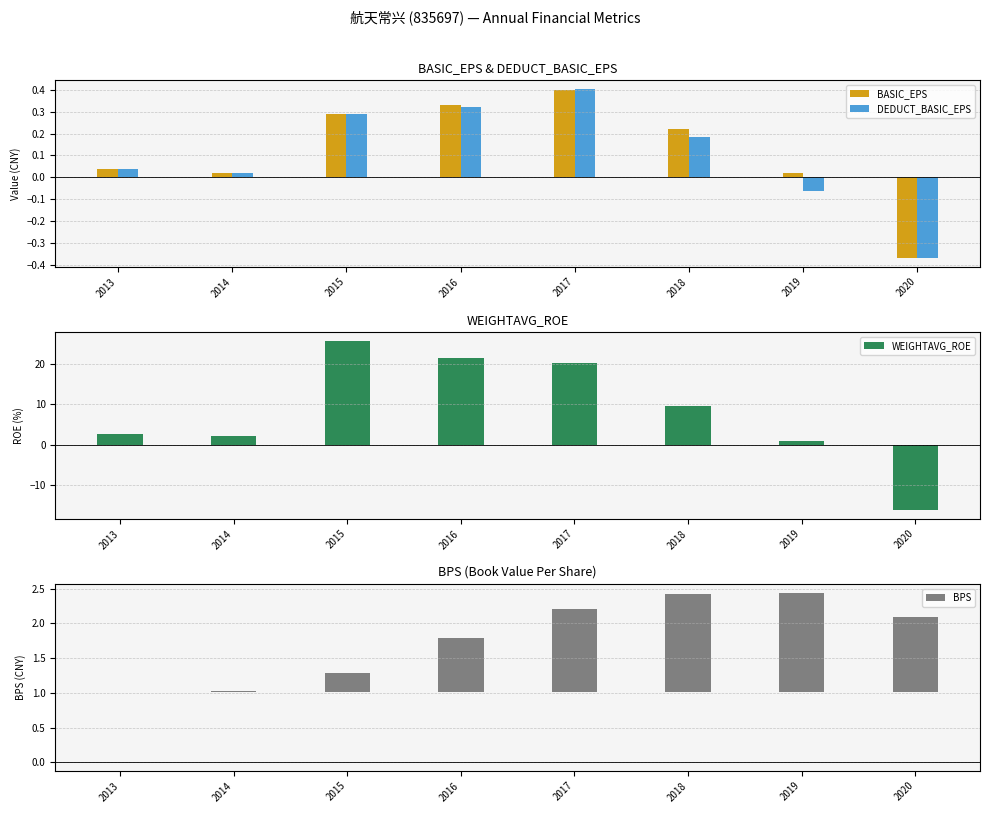

How many positive values does the DEDUCT_BASIC_EPS series have?

6